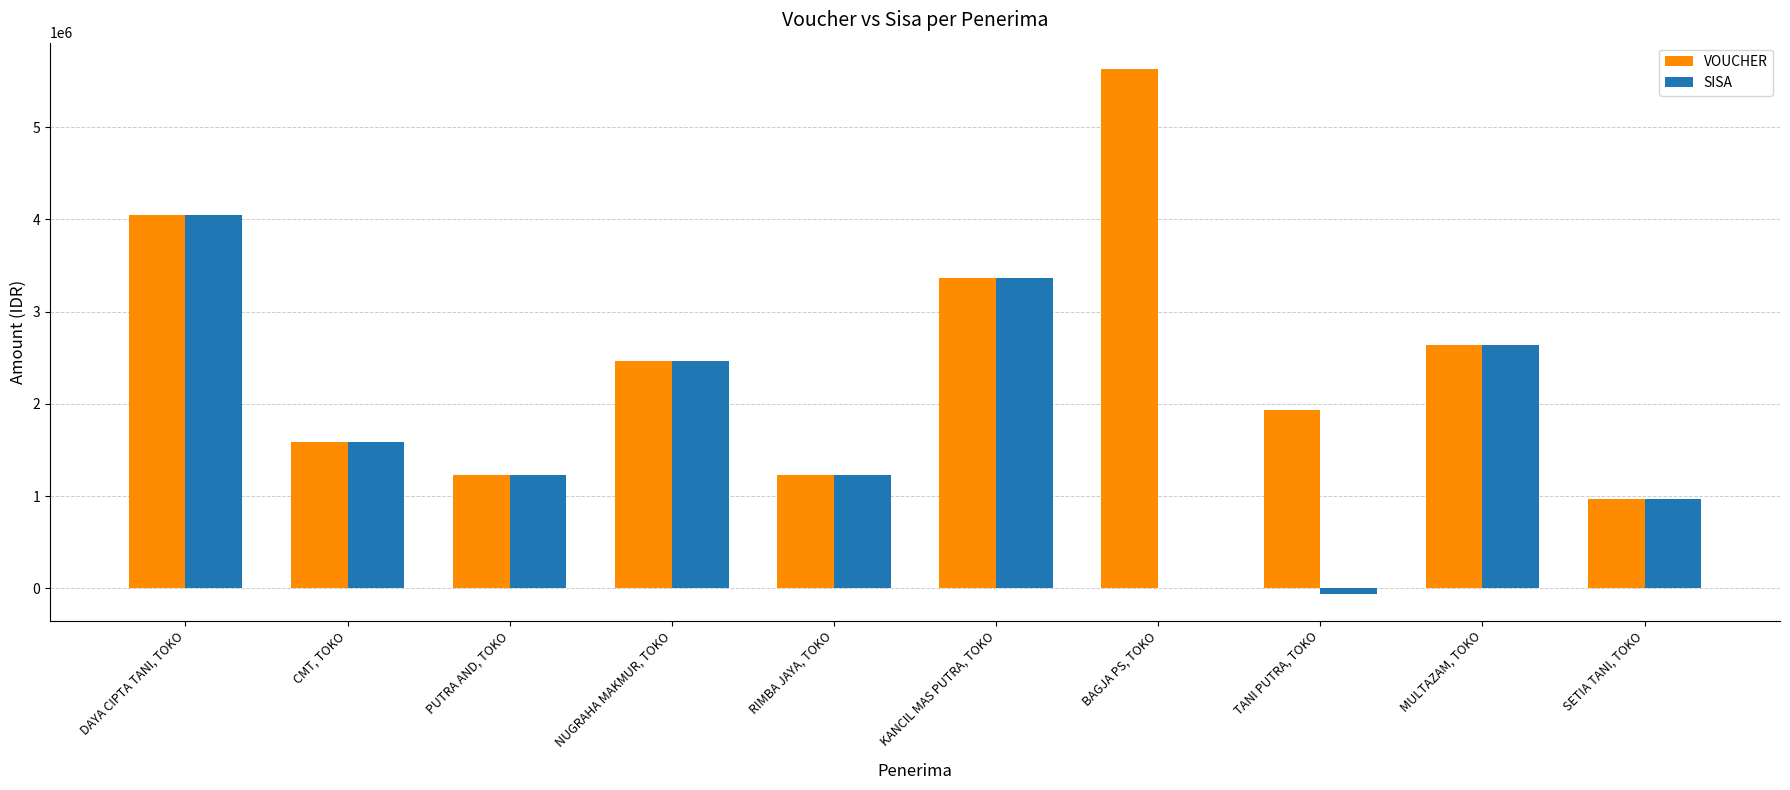

Is the value of SISA at DAYA CIPTA TANI, TOKO greater than the value of VOUCHER at MULTAZAM, TOKO?

Yes